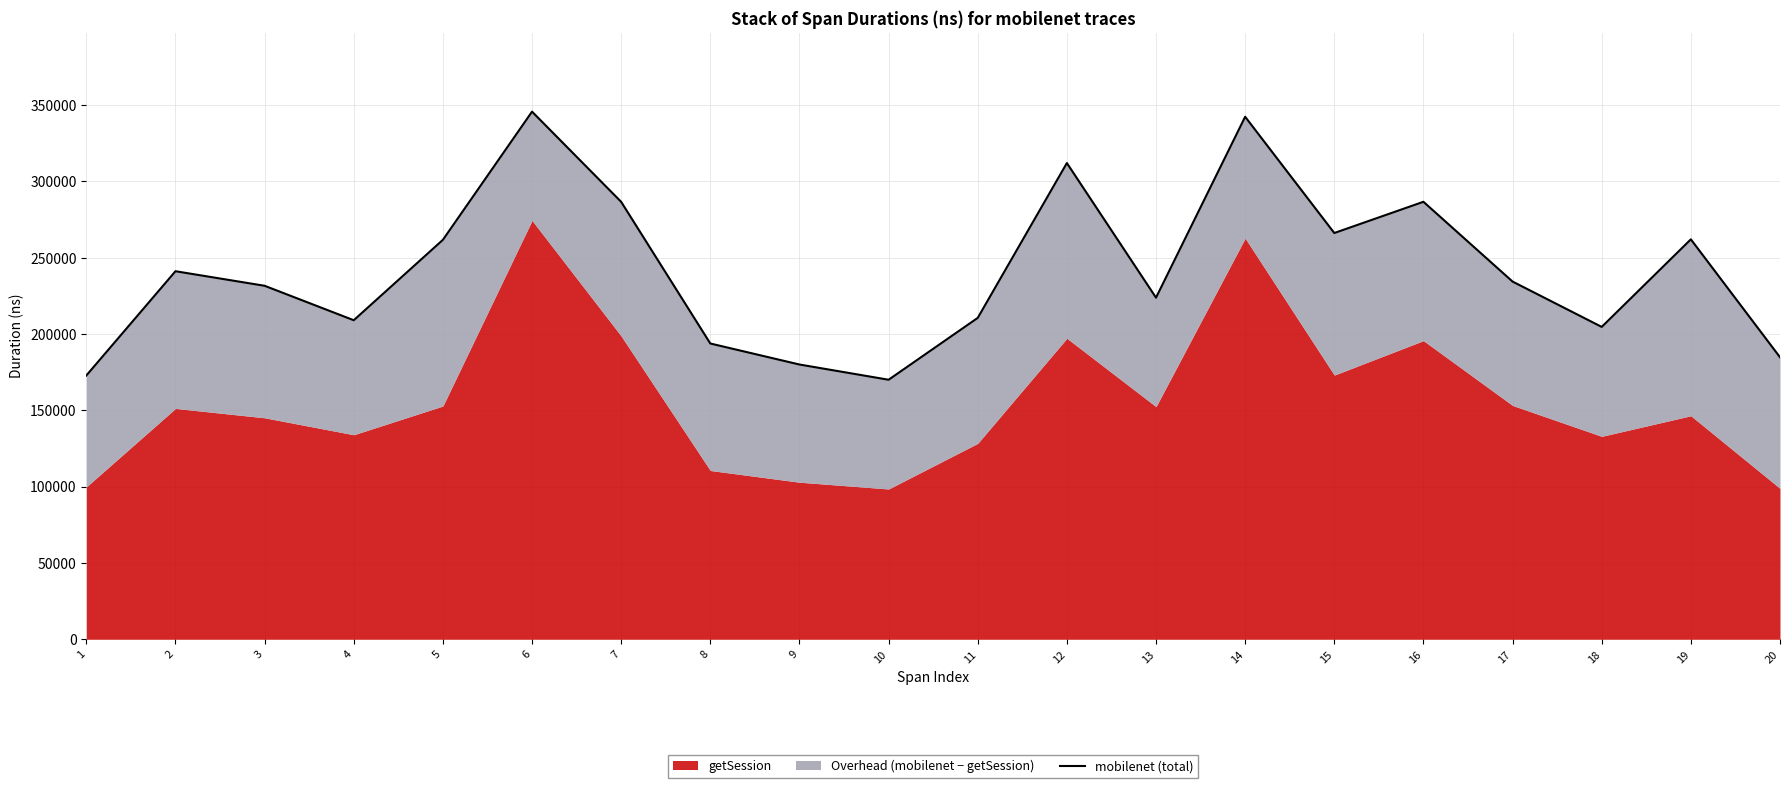

The chart shows a value of 58344 at 18. True or false?

False